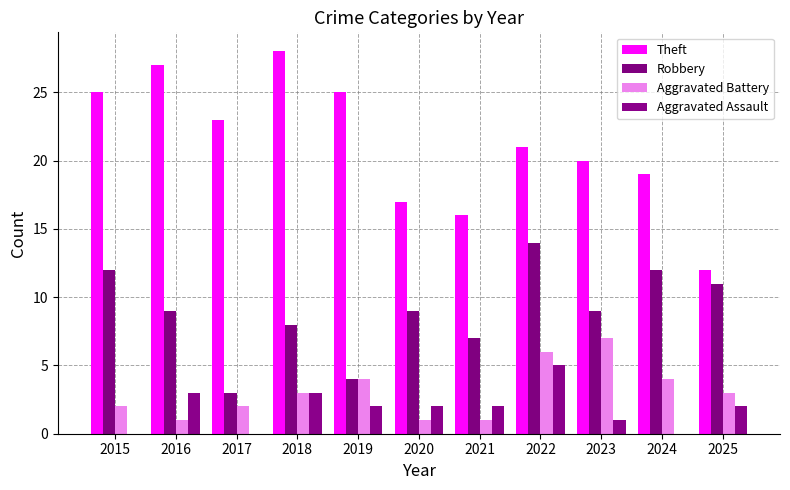

True or false: Robbery has a value of 9 at 2023.

True